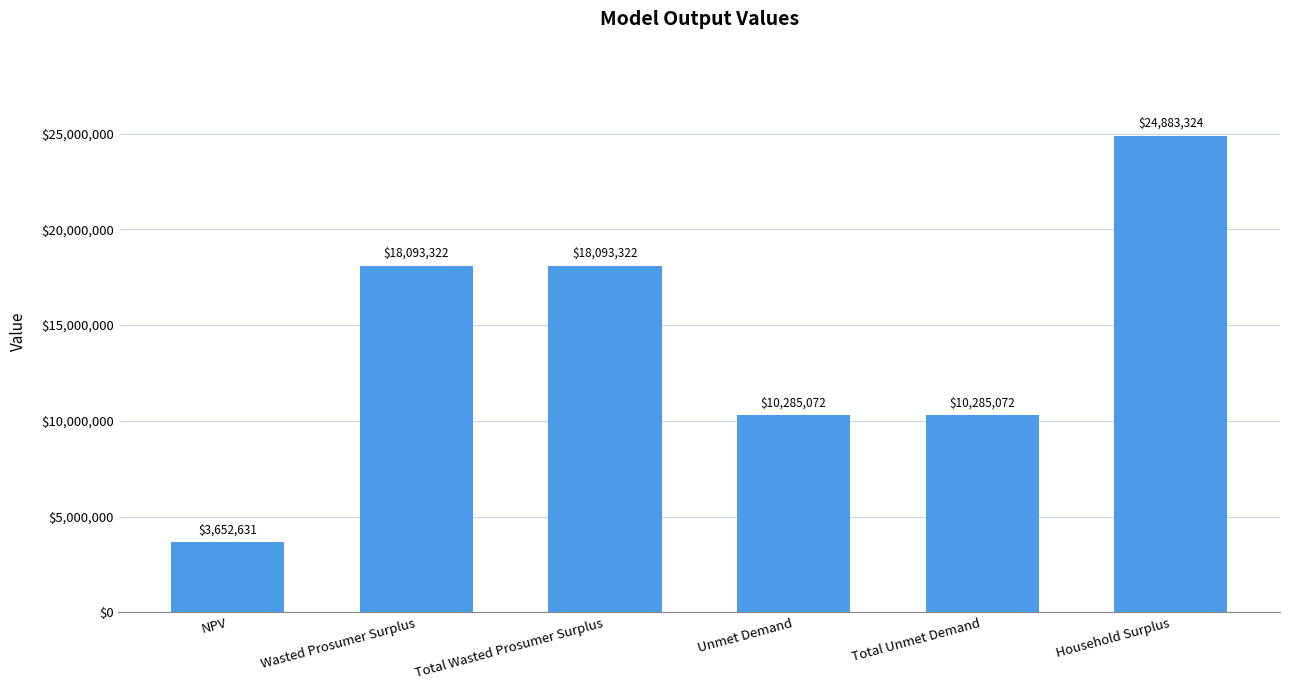

Which has a higher value, Wasted Prosumer Surplus or Household Surplus?

Household Surplus